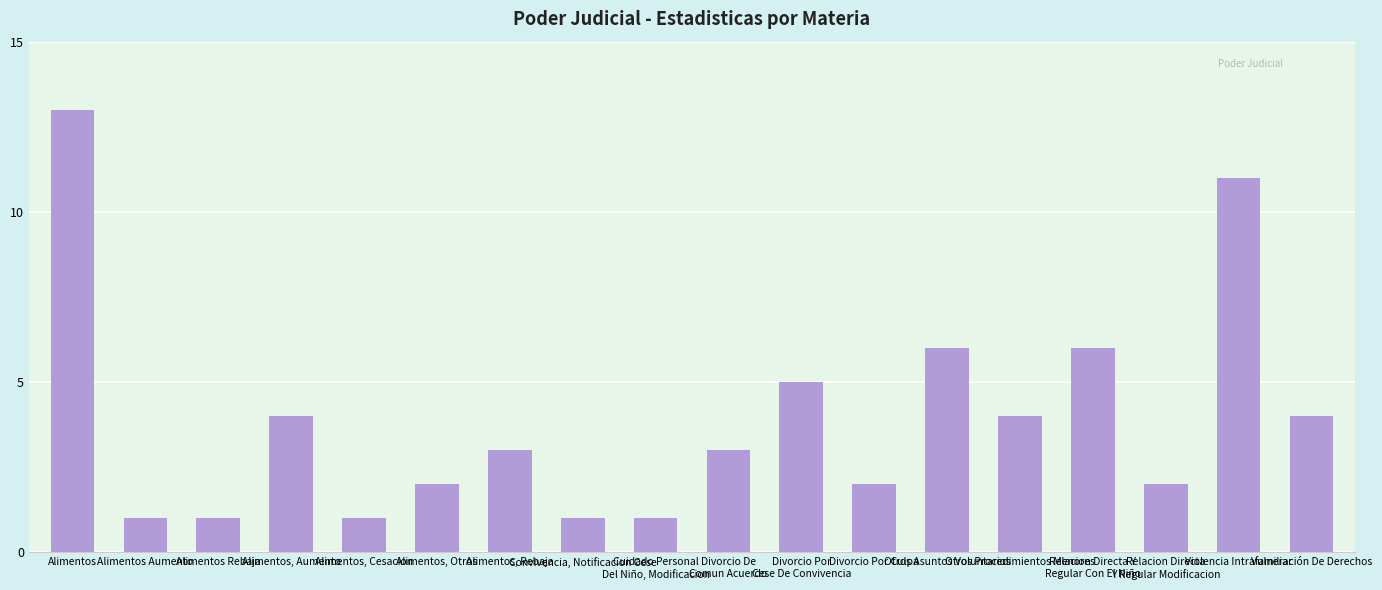

What is the change in value from Alimentos, Aumento to Relacion Directa Y
Regular Con El Niño?

+2